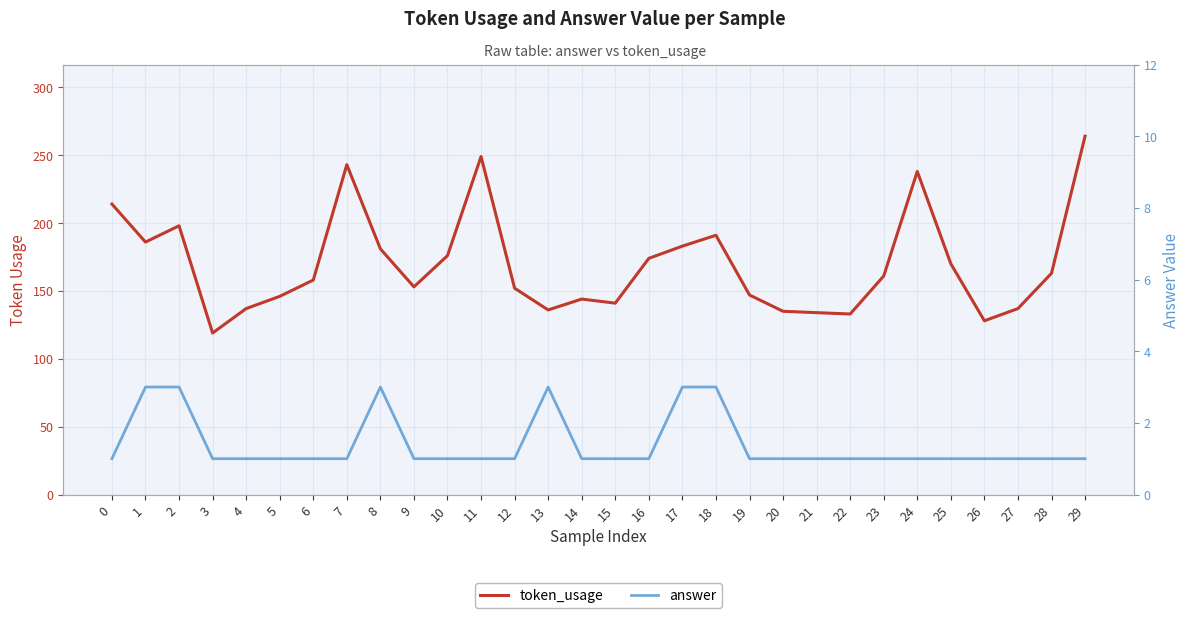

The answer series shows 1 at 18. True or false?

False